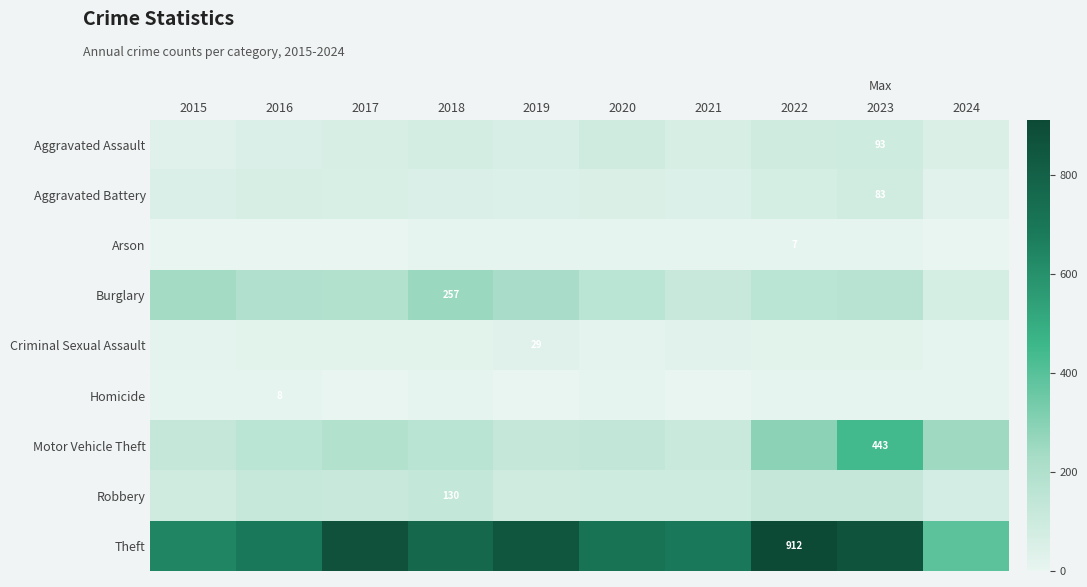

What is the sum of the Motor Vehicle Theft values at 2015 and 2022?

416